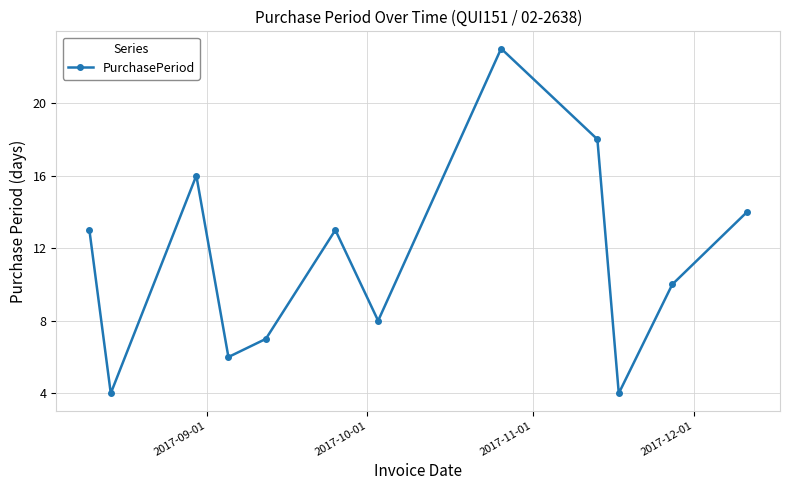

What is the maximum value shown in the chart?

23